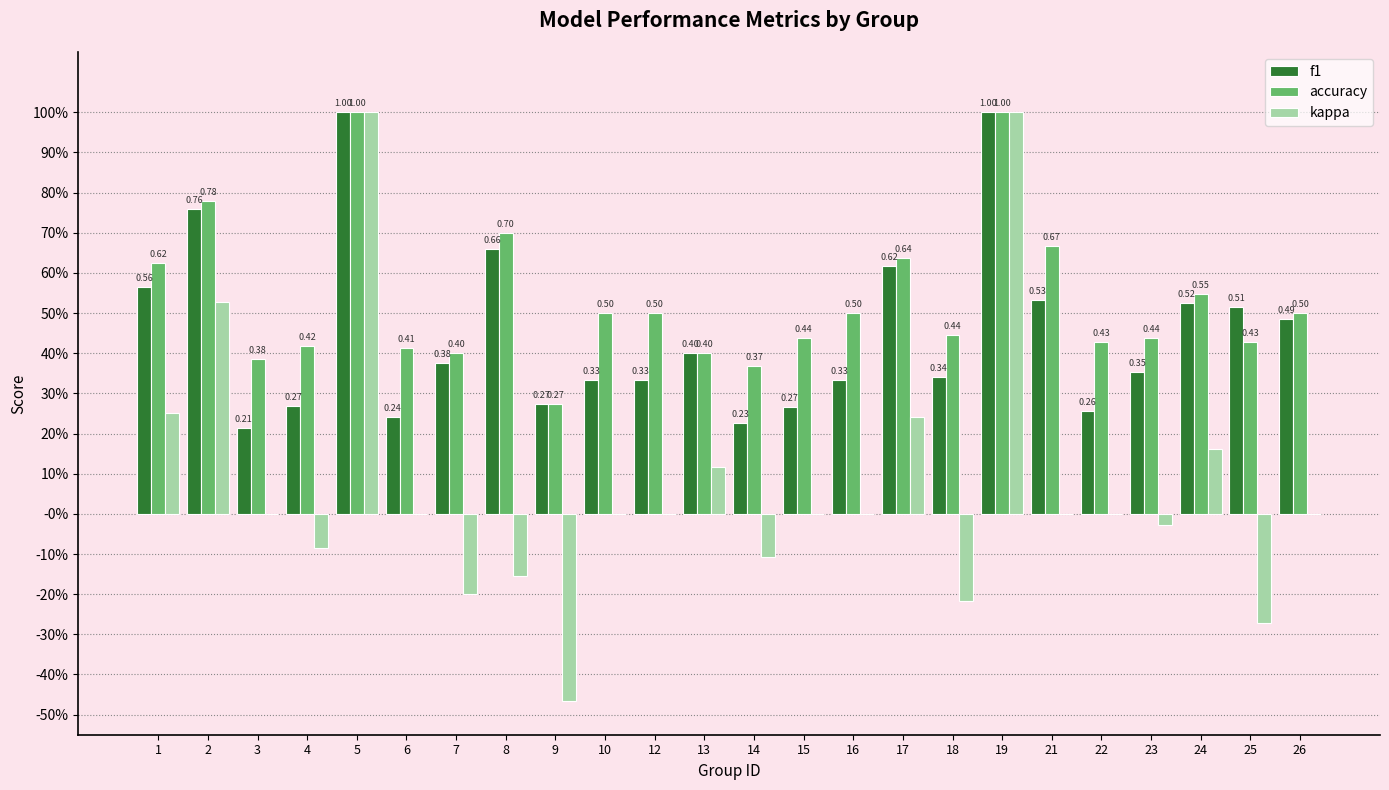

Are the bars grouped side by side (vs. stacked)?

Yes